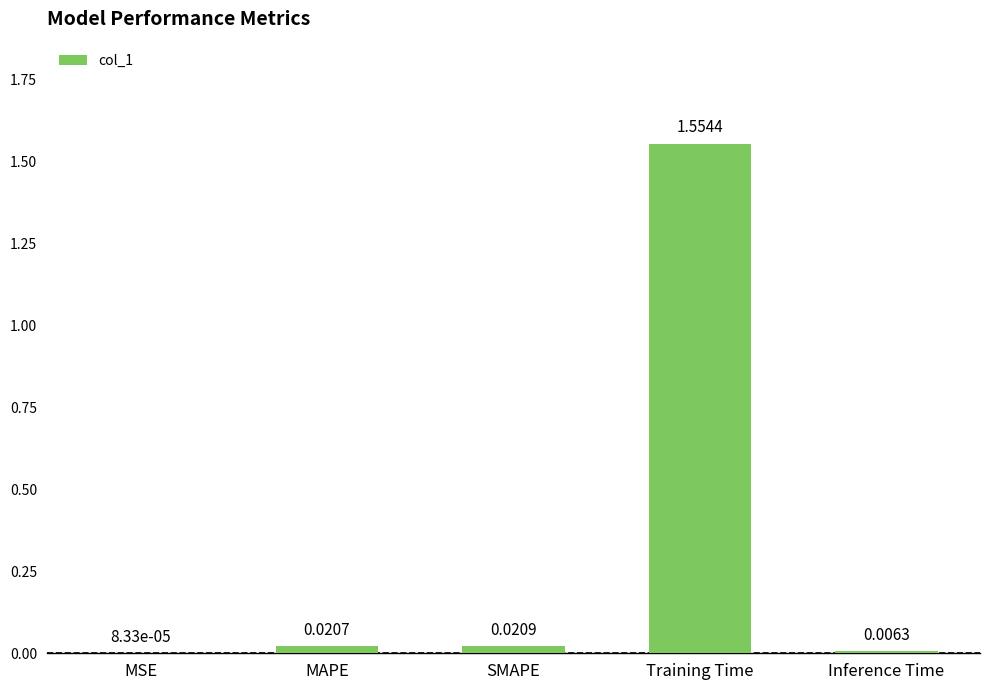

Which category has the highest value across all series?

Training Time